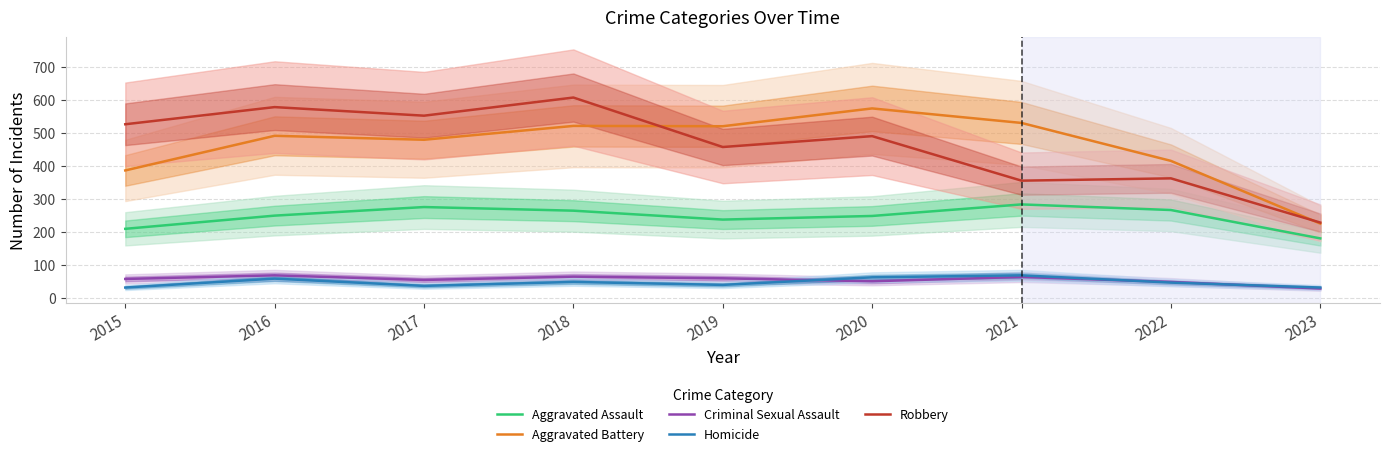

At 2015, list the series in order from smallest to largest.

Homicide, Criminal Sexual Assault, Aggravated Assault, Aggravated Battery, Robbery